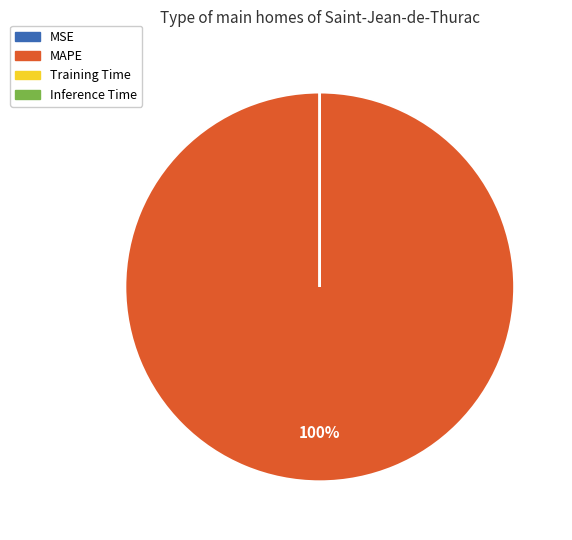

What is the majority slice?

MAPE